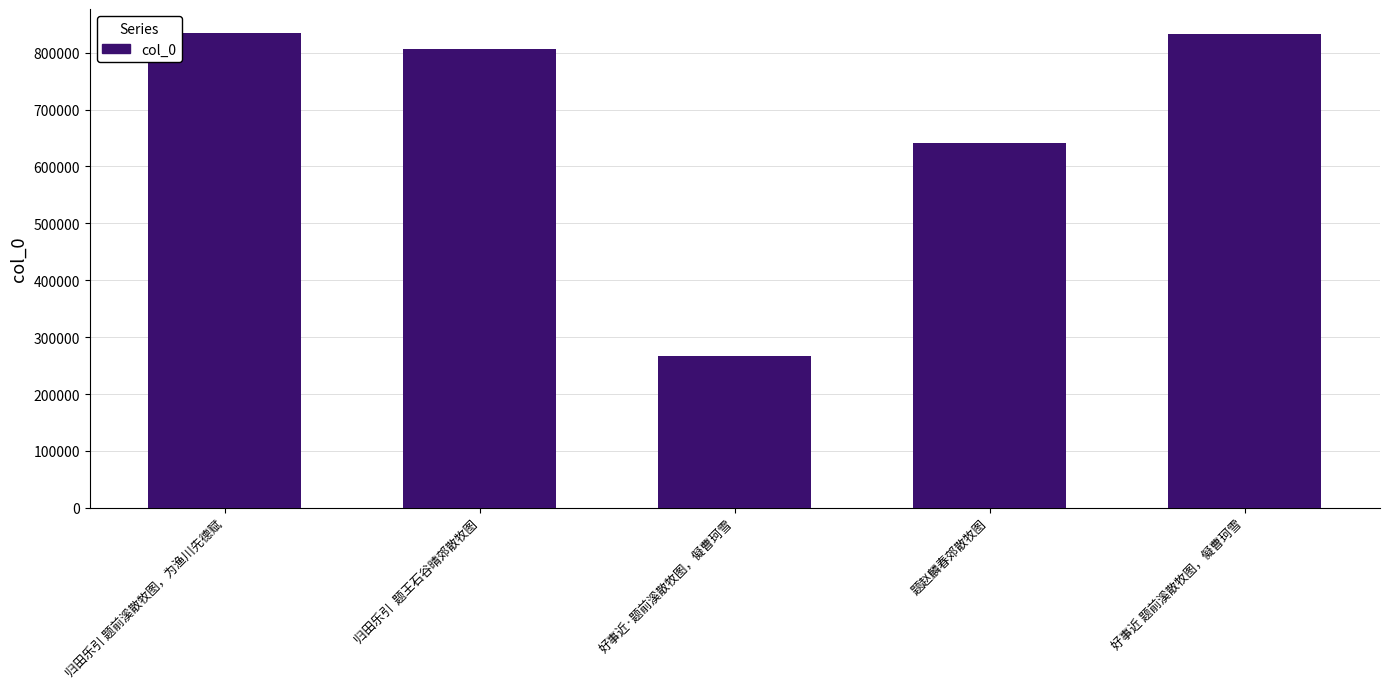

What is the difference between the values at 归田乐引 题前溪散牧图，为渔川先德赋 and 题赵麟春郊散牧图?

194282